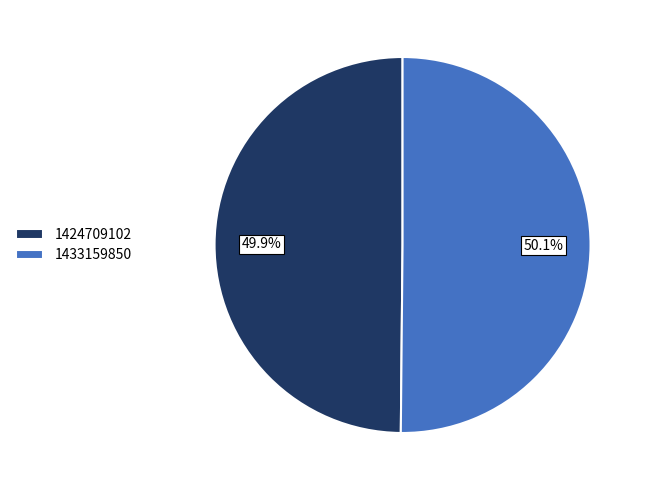

How many segments does this pie chart have?

2